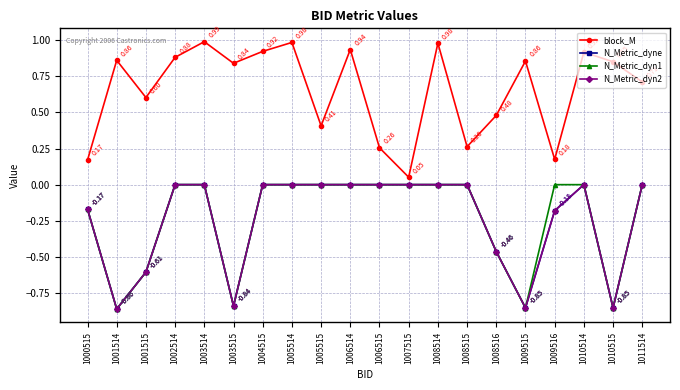

How many N_Metric_dyn1 values are between 0 and 1?

13